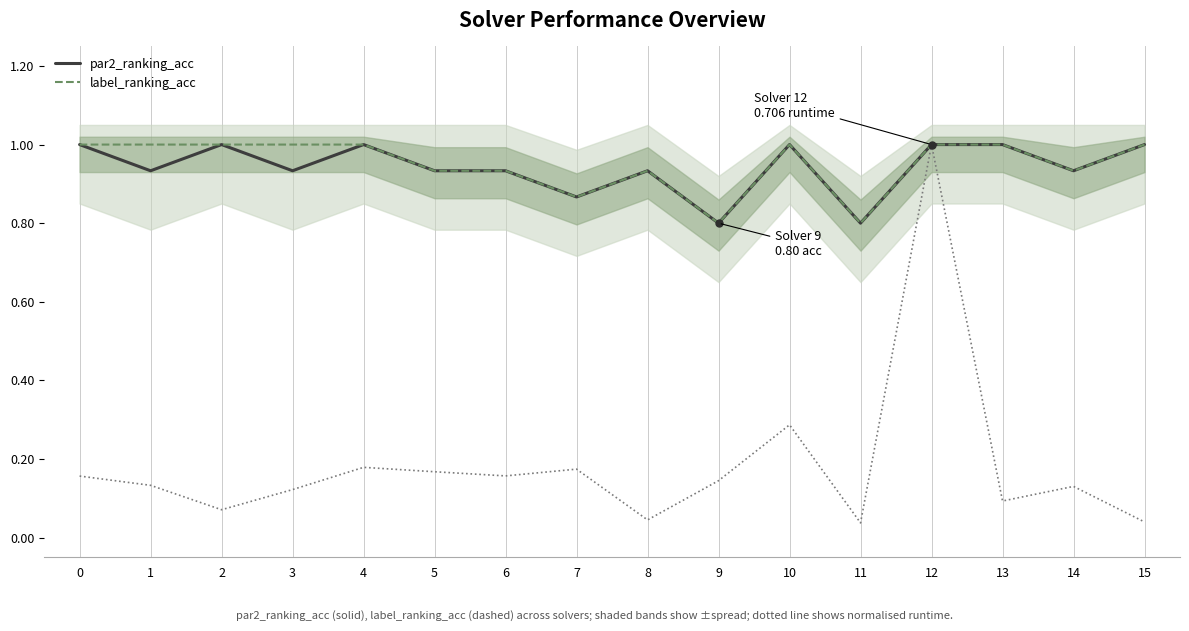

Is this an area chart (filled region under the line)?

No